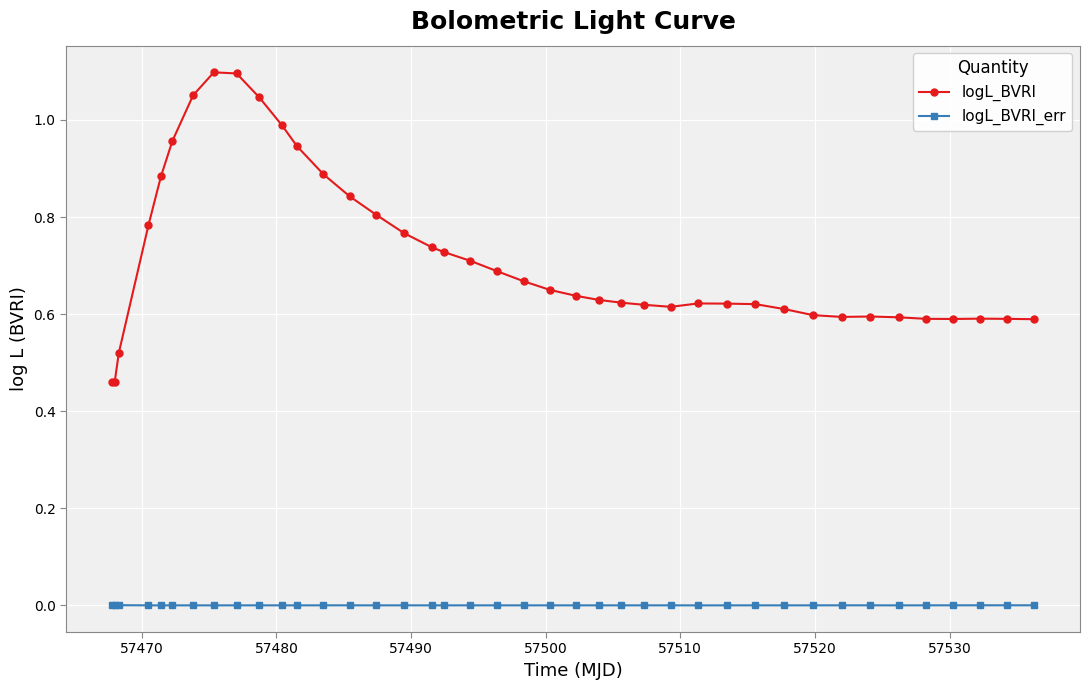

True or false: logL_BVRI and logL_BVRI_err cross at least once.

False